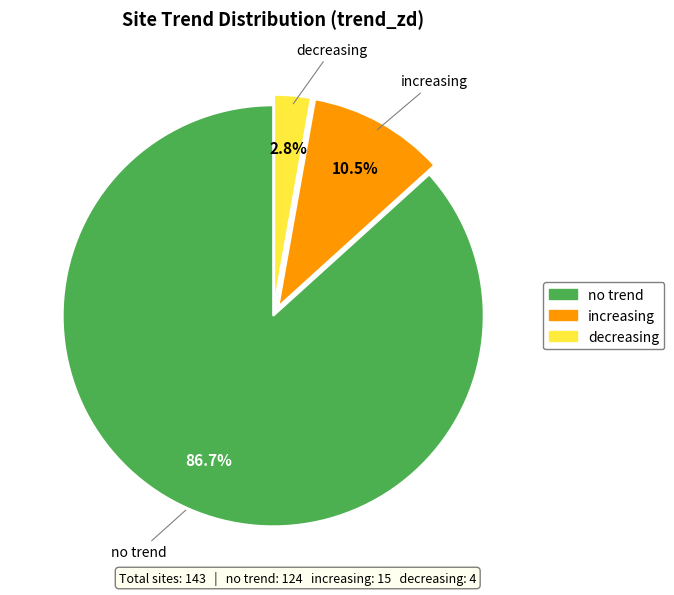

What is the largest slice in the pie chart?

no trend